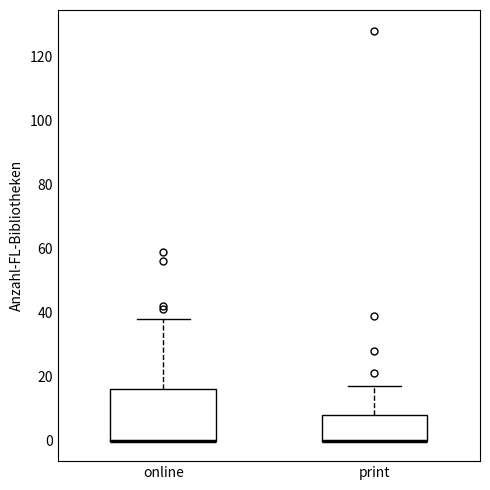

Where is the upper edge of the box for online on the y-axis? The values are not printed on the chart, so give them approximately, as read against the axis.

16